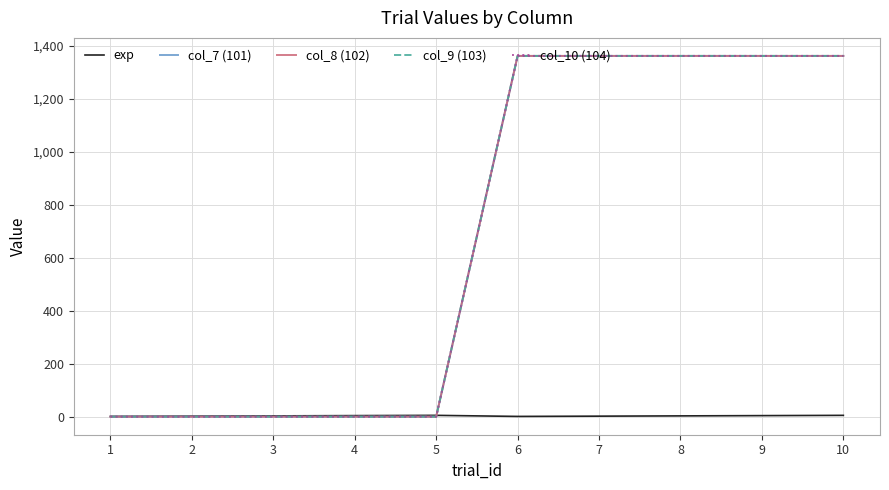

Reading right to left, extract all data points from this chart.

exp: 5	4	3	2	1	5	4	3	2	1
col_7 (101): 1361	1361	1361	1361	1361	0	0	0	0	0
col_8 (102): 1361	1361	1361	1361	1361	0	0	0	0	0
col_9 (103): 1361	1361	1361	1361	1361	0	0	0	0	0
col_10 (104): 1361	1361	1361	1361	1361	0	0	0	0	0